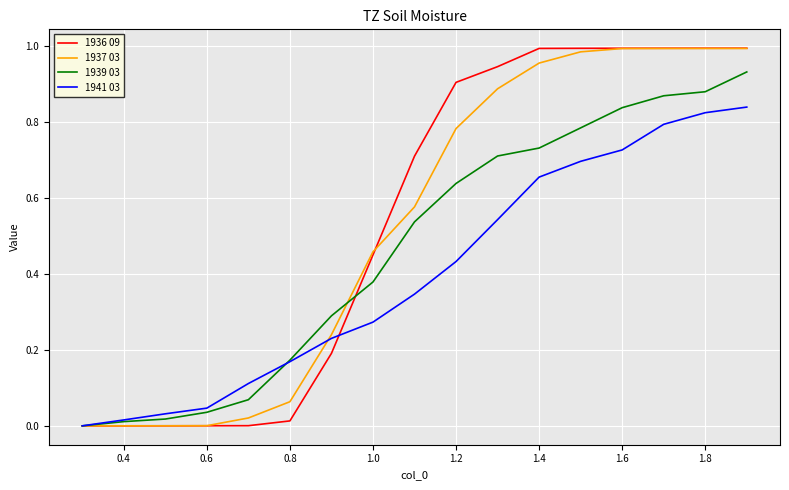

Which series has the widest spread of values?

1936 09